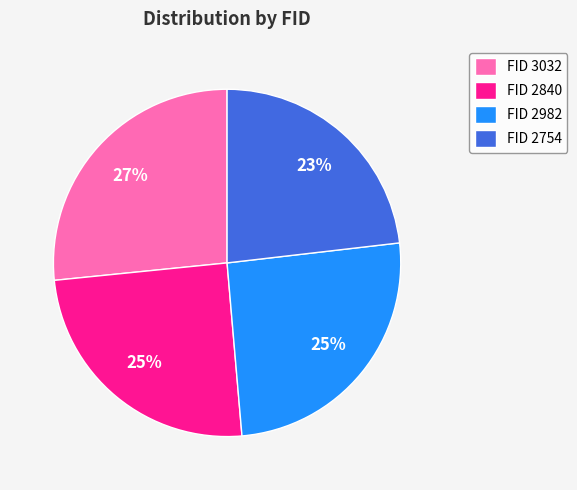

To the nearest percent, what is the combined percentage of FID 2754 and FID 3032?

50%